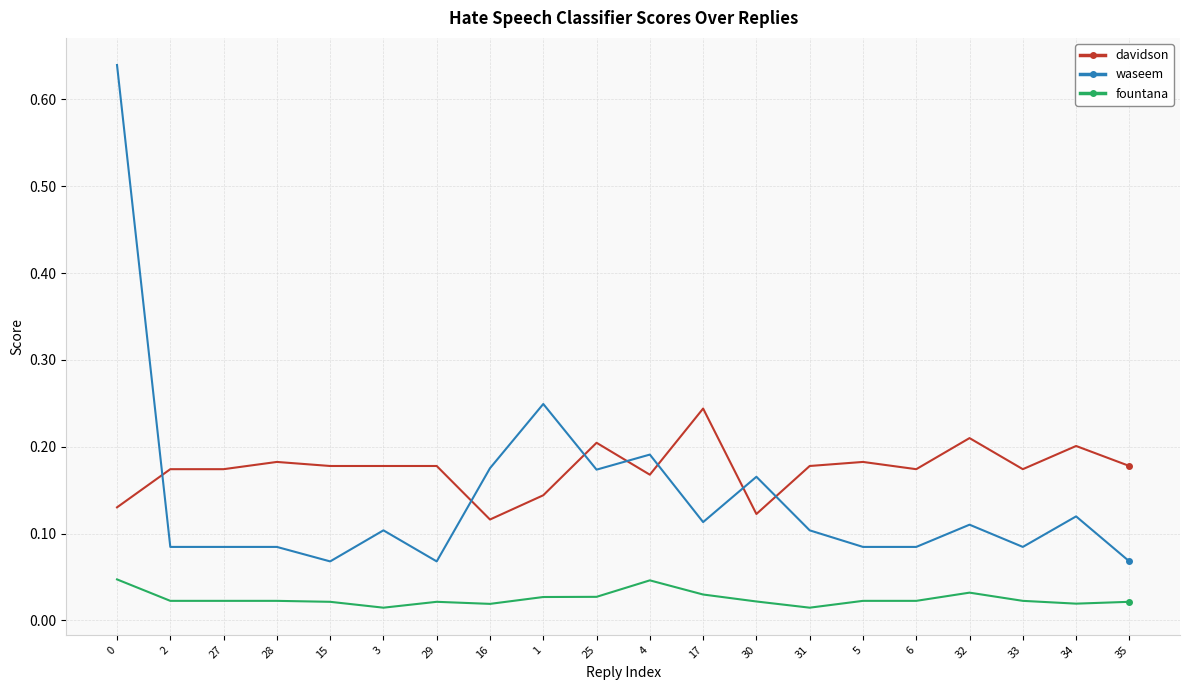

The value of davidson at 30 is 0.1. True or false?

True